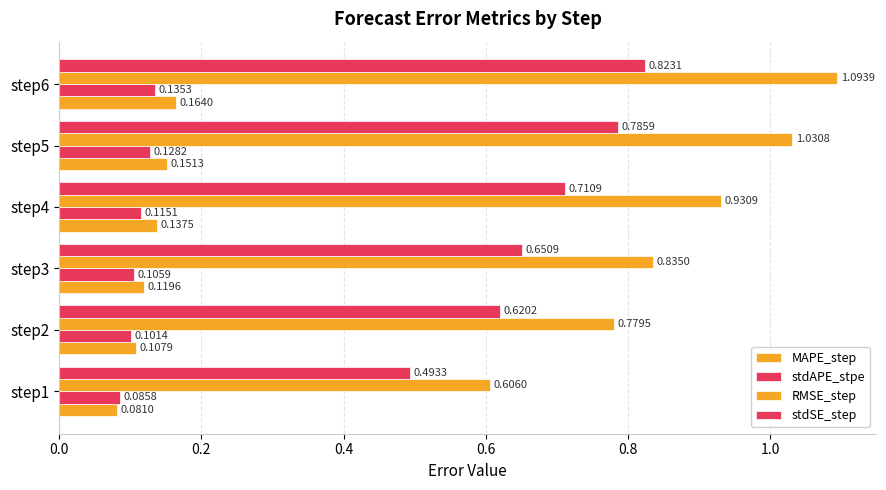

Count the number of categories in the chart.

6